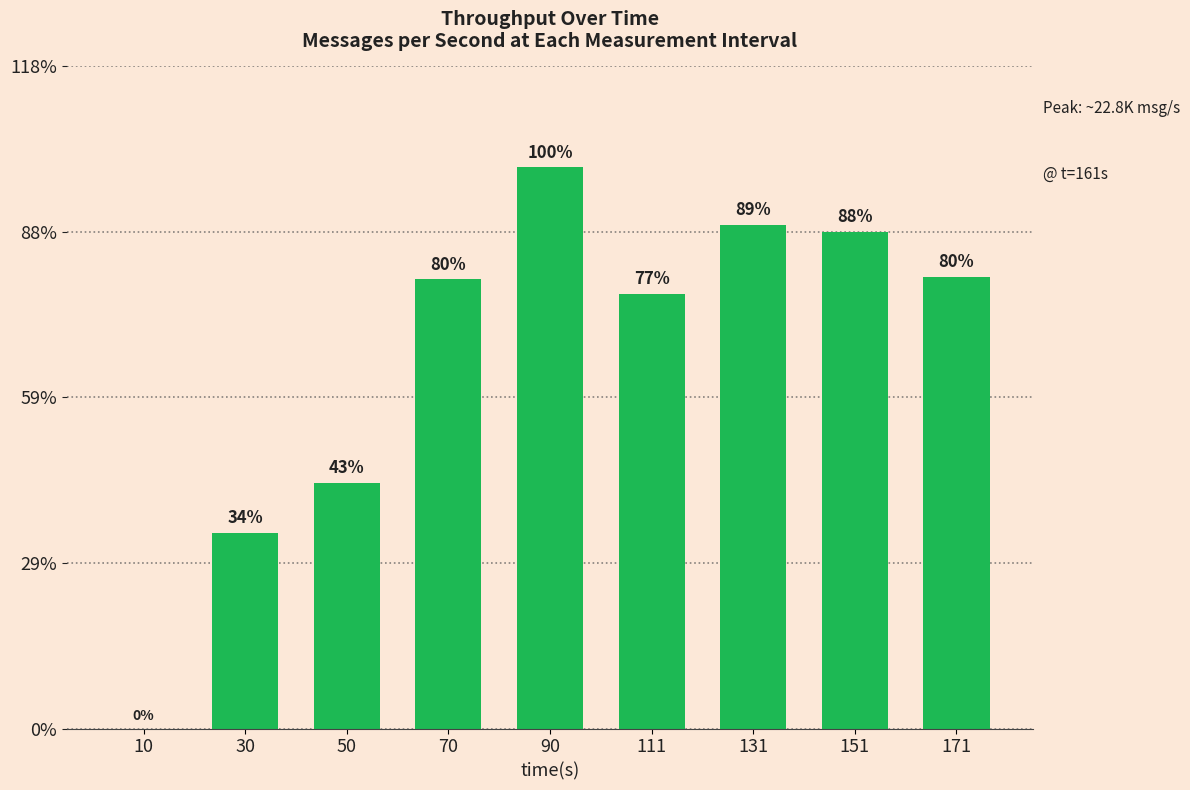

Between 10 and 30, which is larger?

30